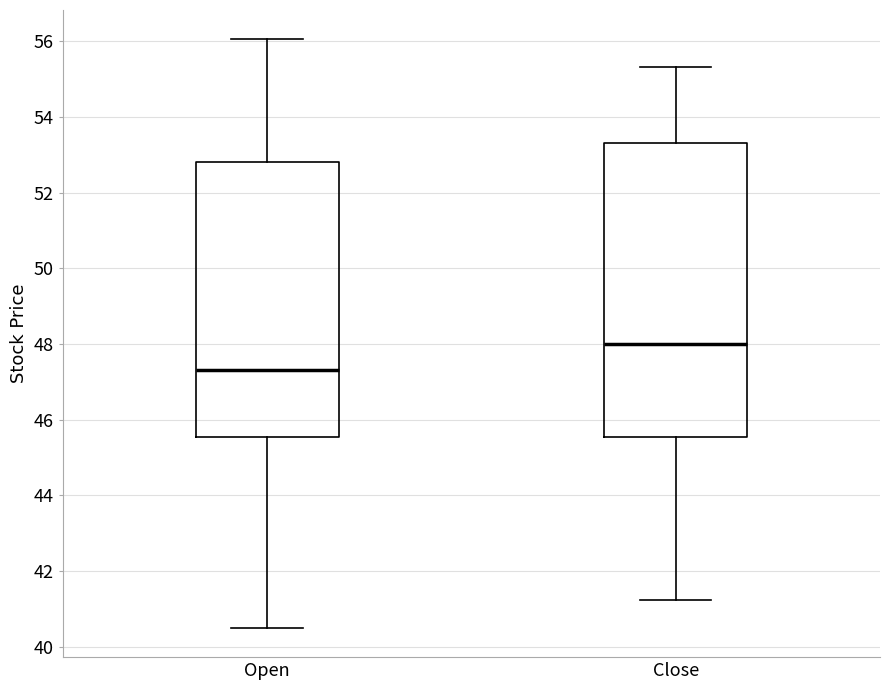

Reading left to right, transcribe this box plot: for each box, give where its median line is, the range the box spans, and where its two whiskers end, as read against the y-axis. The values are not printed on the chart, so give them approximately, as read against the axis.

Open: median 47.4, box 45.6 to 52.8, whiskers 40.6 to 56.0
Close: median 48.0, box 45.6 to 53.4, whiskers 41.2 to 55.4